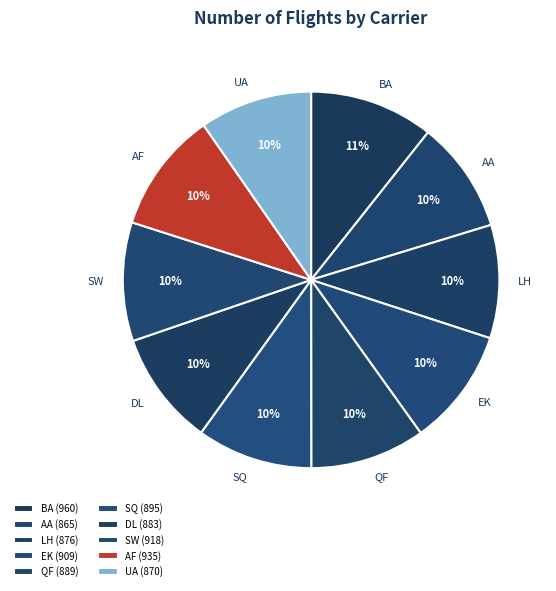

To the nearest percent, what is the difference between the largest and smallest slice percentages?

1%